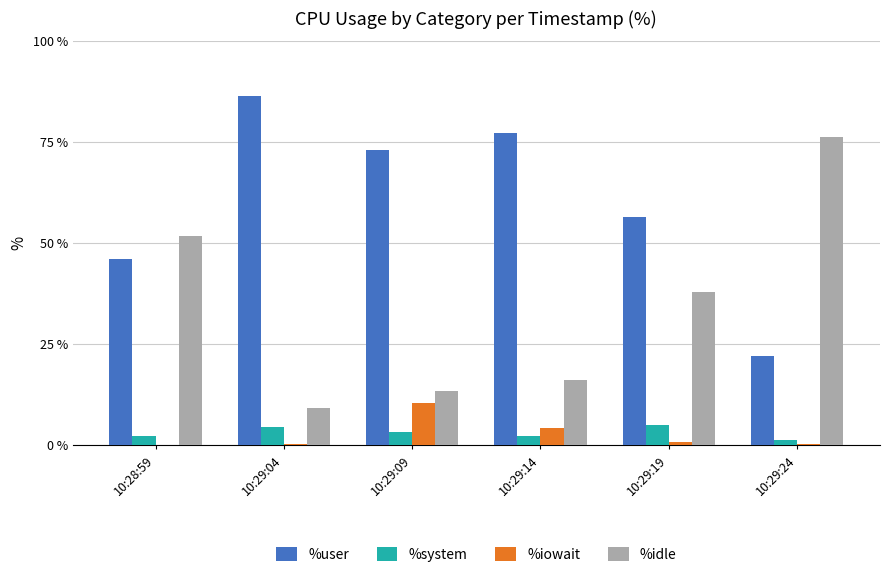

What is the sum of all %iowait values?

15.9